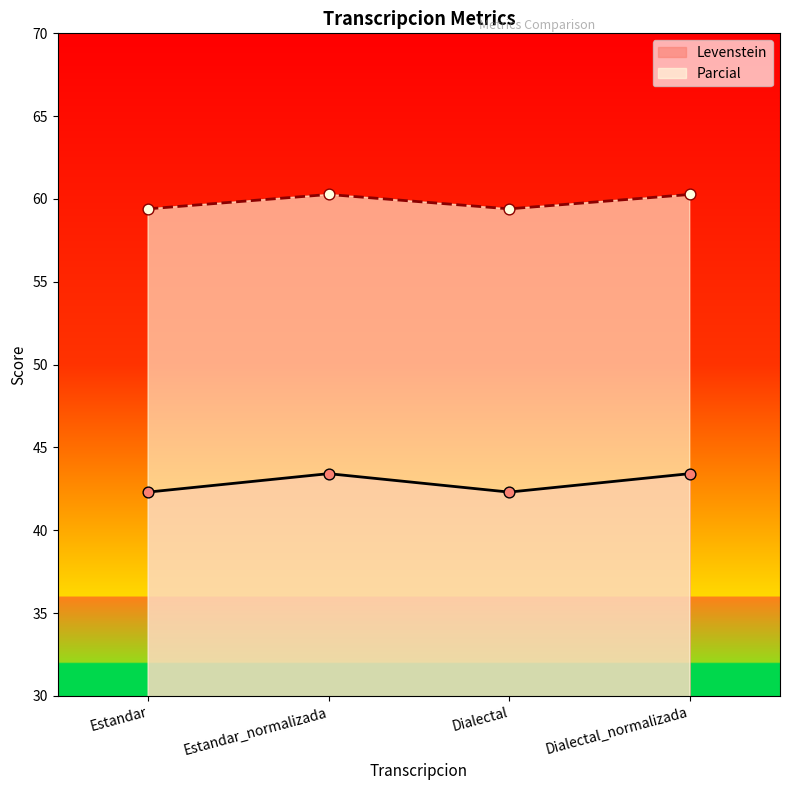

Which series contains the lowest Y value?

Levenstein